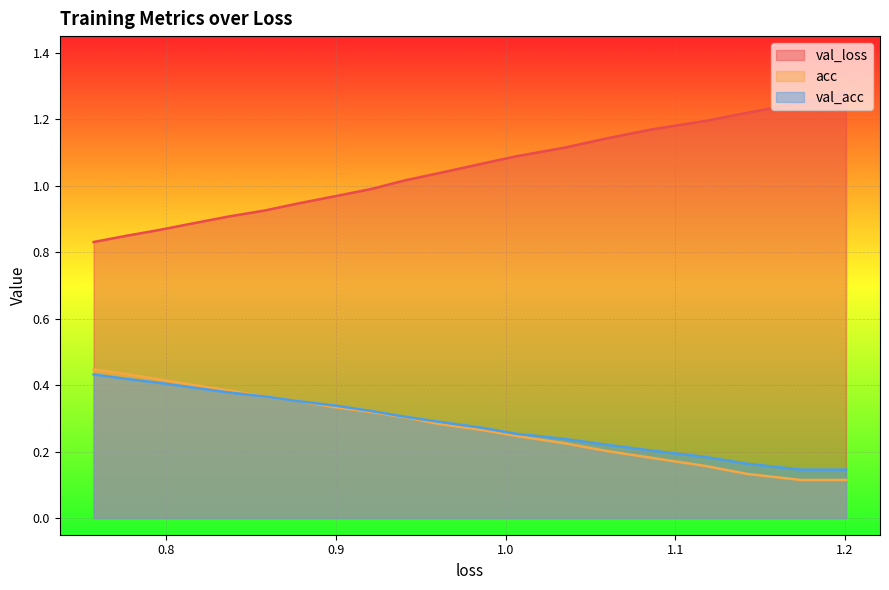

True or false: acc and val_loss cross at least once.

False